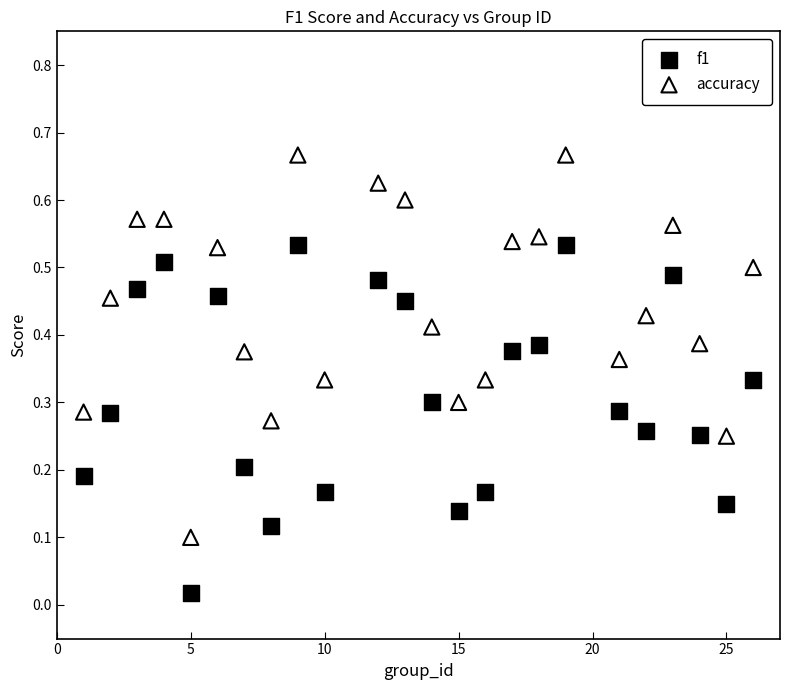

What are all the series names shown in the legend?

f1, accuracy